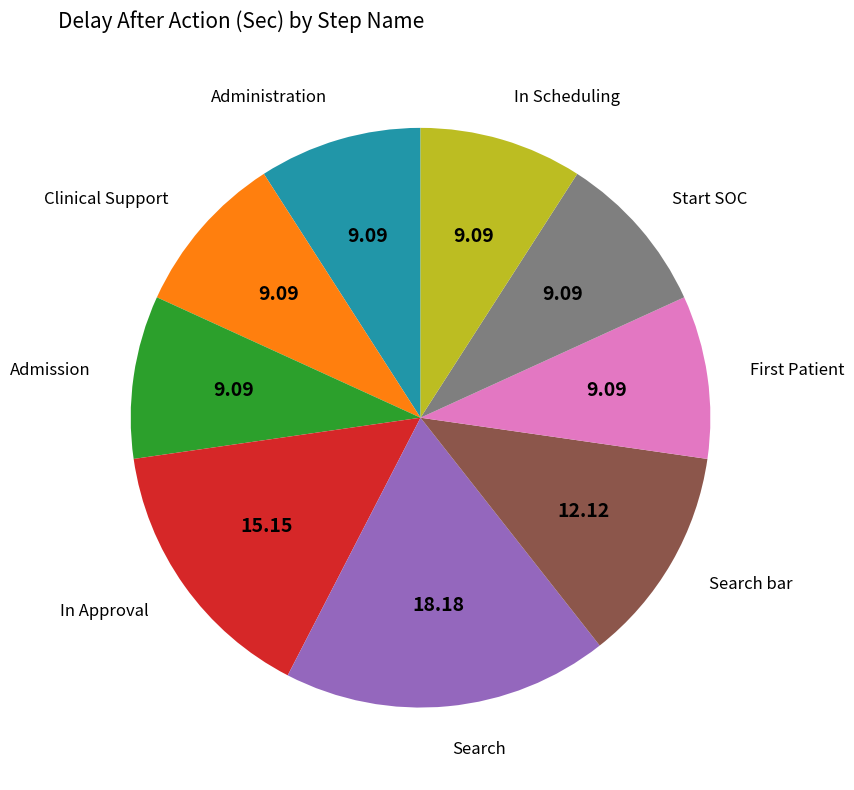

Which has a higher value, Search or Search bar?

Search